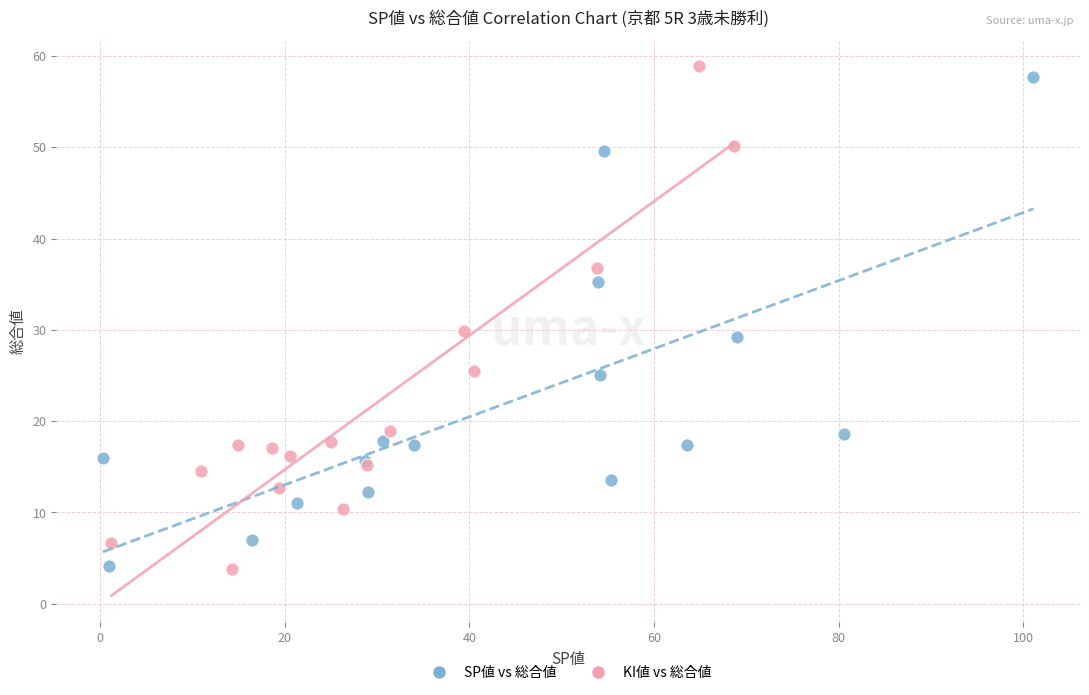

Which series has the largest Y range (max minus min)?

KI値 vs 総合値